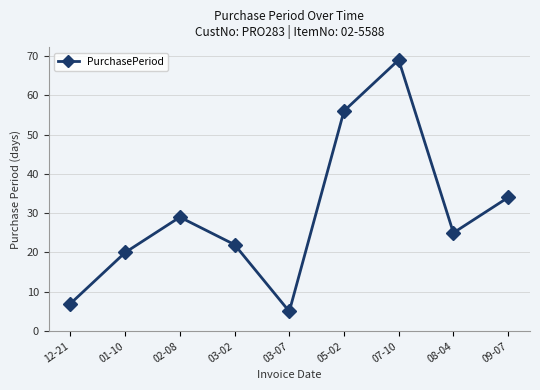

The value at 07-10 is 114. True or false?

False